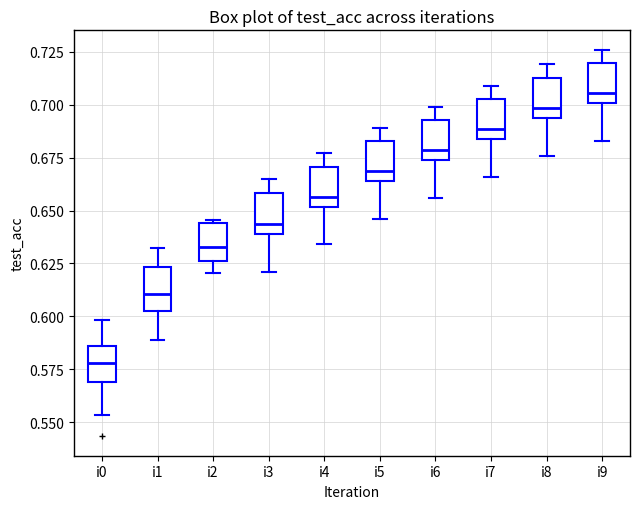

Reading left to right, read every box against the y-axis: the position of its median line, the range the box covers, and the ends of its whiskers. The values are not printed on the chart, so give them approximately, as read against the axis.

i0: median 0.580, box 0.570 to 0.585, whiskers 0.555 to 0.600
i1: median 0.610, box 0.605 to 0.625, whiskers 0.590 to 0.630
i2: median 0.635, box 0.625 to 0.645, whiskers 0.620 to 0.645
i3: median 0.645, box 0.640 to 0.660, whiskers 0.620 to 0.665
i4: median 0.655, box 0.650 to 0.670, whiskers 0.635 to 0.675
i5: median 0.670, box 0.665 to 0.685, whiskers 0.645 to 0.690
i6: median 0.680, box 0.675 to 0.695, whiskers 0.655 to 0.700
i7: median 0.690, box 0.685 to 0.705, whiskers 0.665 to 0.710
i8: median 0.700, box 0.695 to 0.715, whiskers 0.675 to 0.720
i9: median 0.705, box 0.700 to 0.720, whiskers 0.685 to 0.725